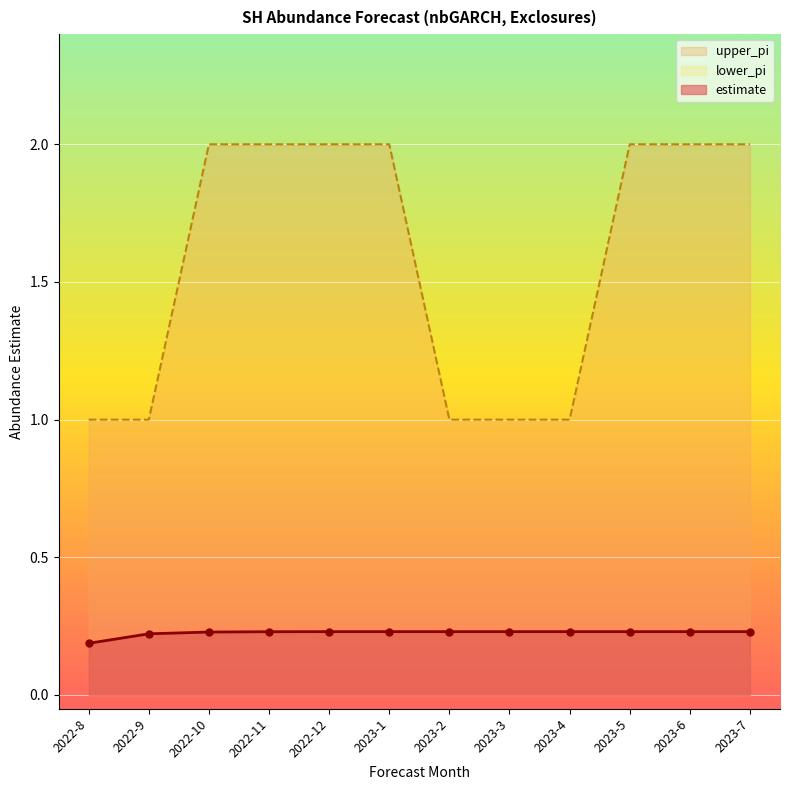

Is the value of estimate at 2023-2 greater than the value of upper_pi at 2023-1?

No